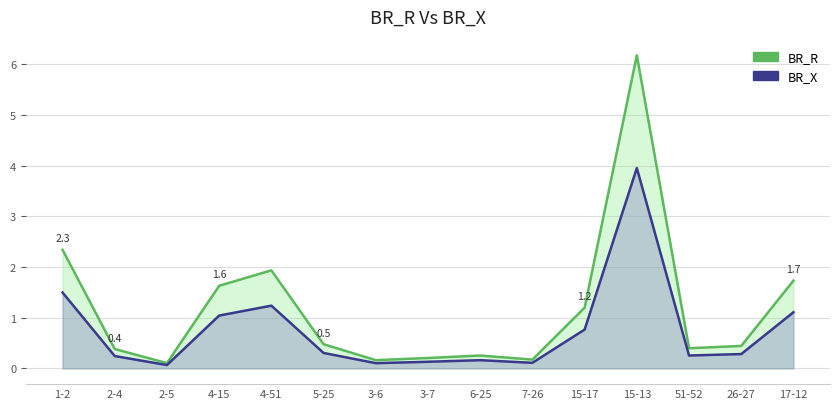

What is the average value of the BR_R series?

1.2